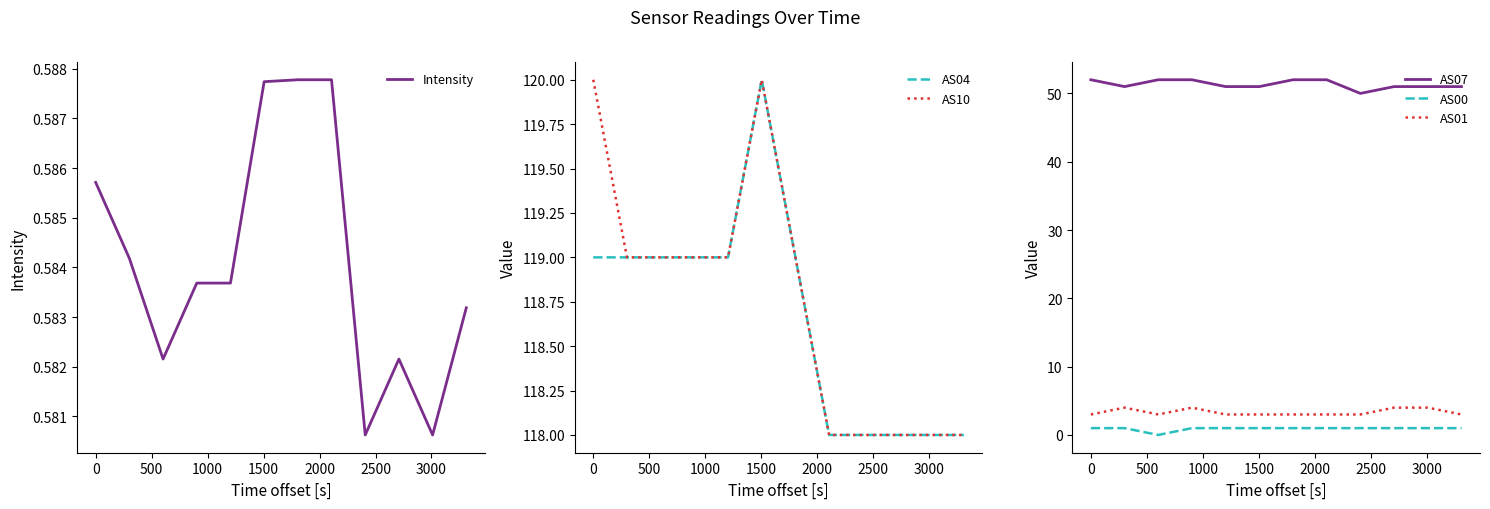

How many data points in AS07 are less than 51?

1